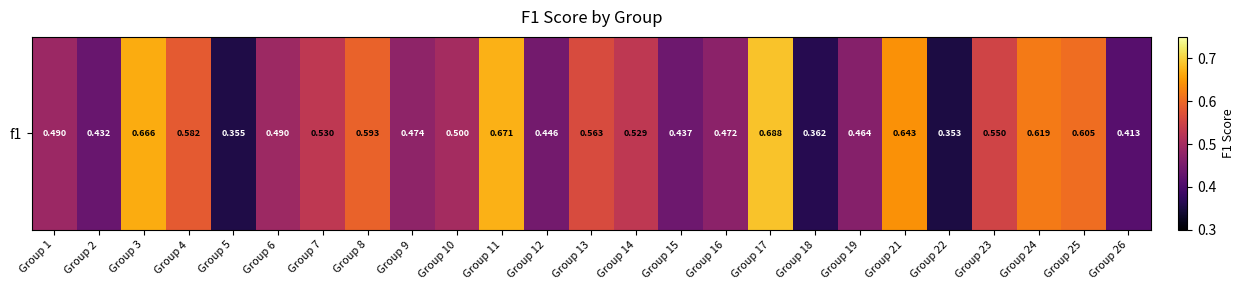

Rank the categories by value from highest to lowest.

Group 17, Group 11, Group 3, Group 21, Group 24, Group 25, Group 8, Group 4, Group 13, Group 23, Group 7, Group 14, Group 10, Group 6, Group 1, Group 9, Group 16, Group 19, Group 12, Group 15, Group 2, Group 26, Group 18, Group 5, Group 22